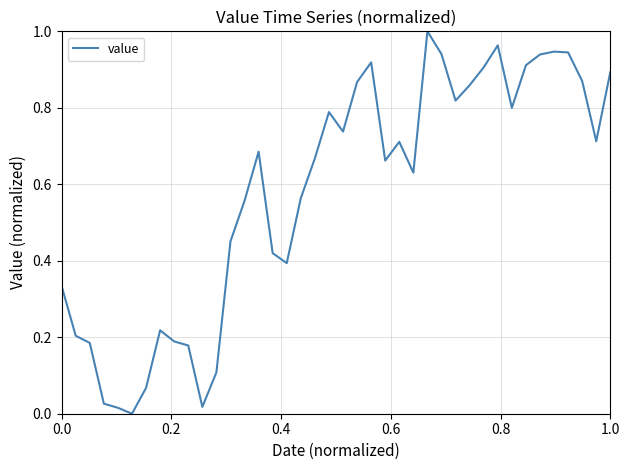

What is the difference between the maximum and minimum values?

1.0